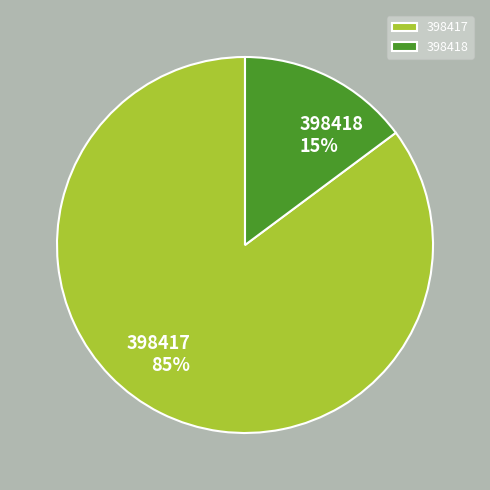

How many segments does this pie chart have?

2